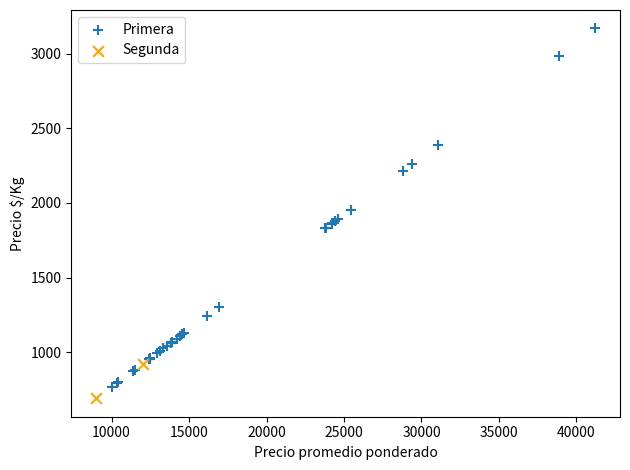

What are all the series names shown in the legend?

Primera, Segunda